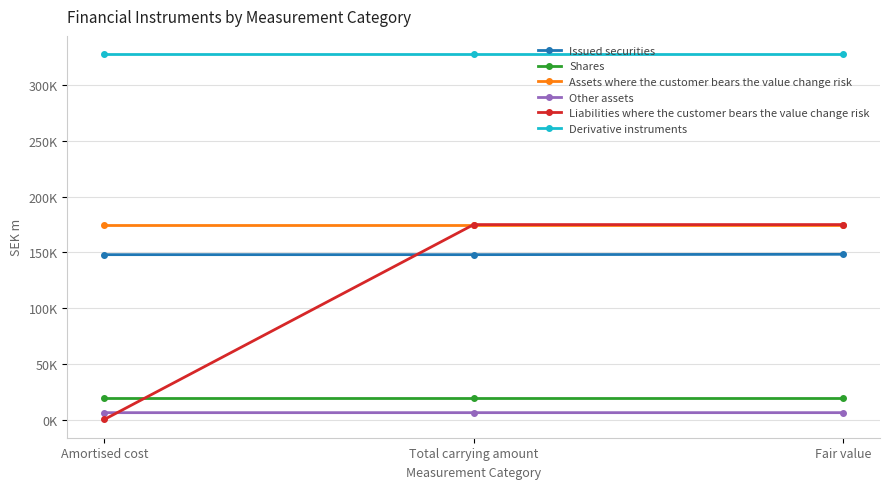

What is the average value of the Liabilities where the customer bears the value change risk series?

116679